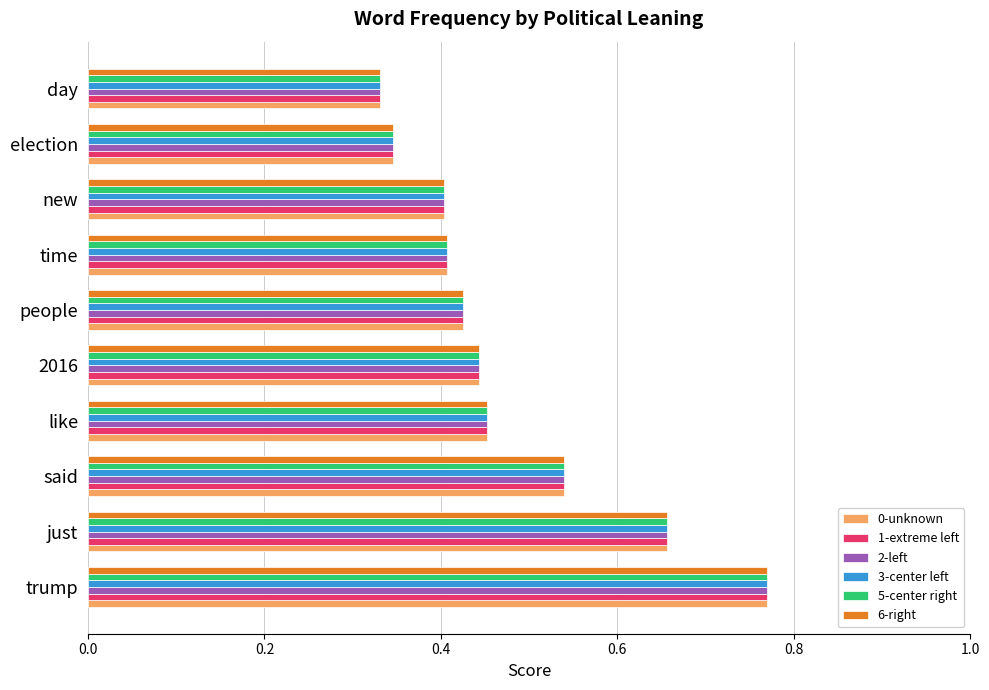

Which label corresponds to the largest value in the chart?

trump